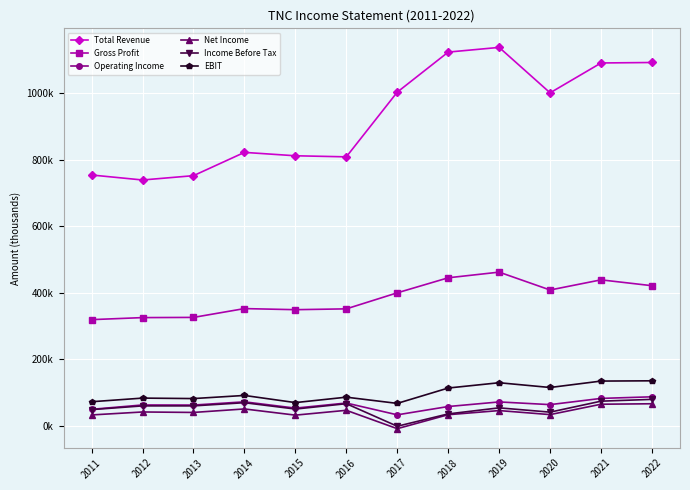

True or false: Net Income and Gross Profit cross at least once.

False